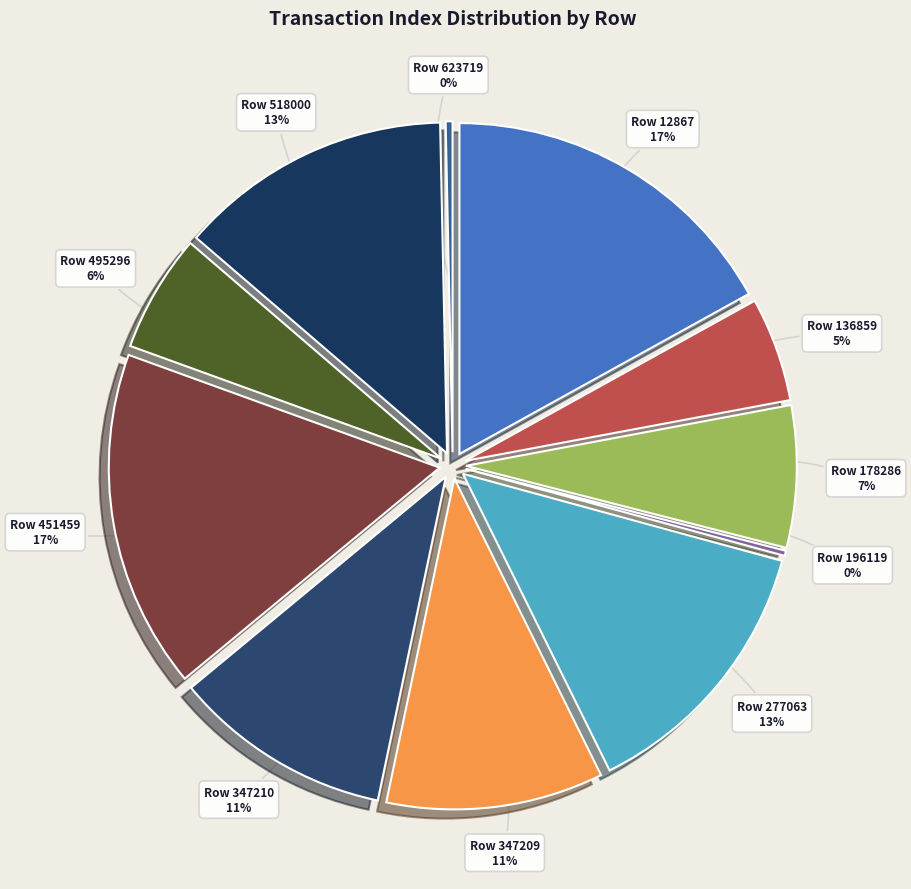

Which category has the smallest portion of the pie?

Row 196119